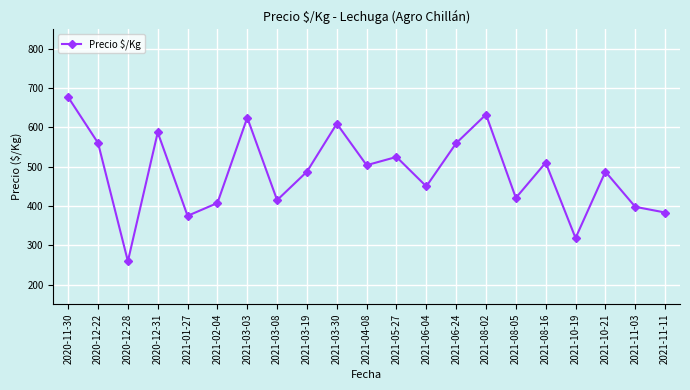

What is the label of the 8th point from the left?

2021-03-08